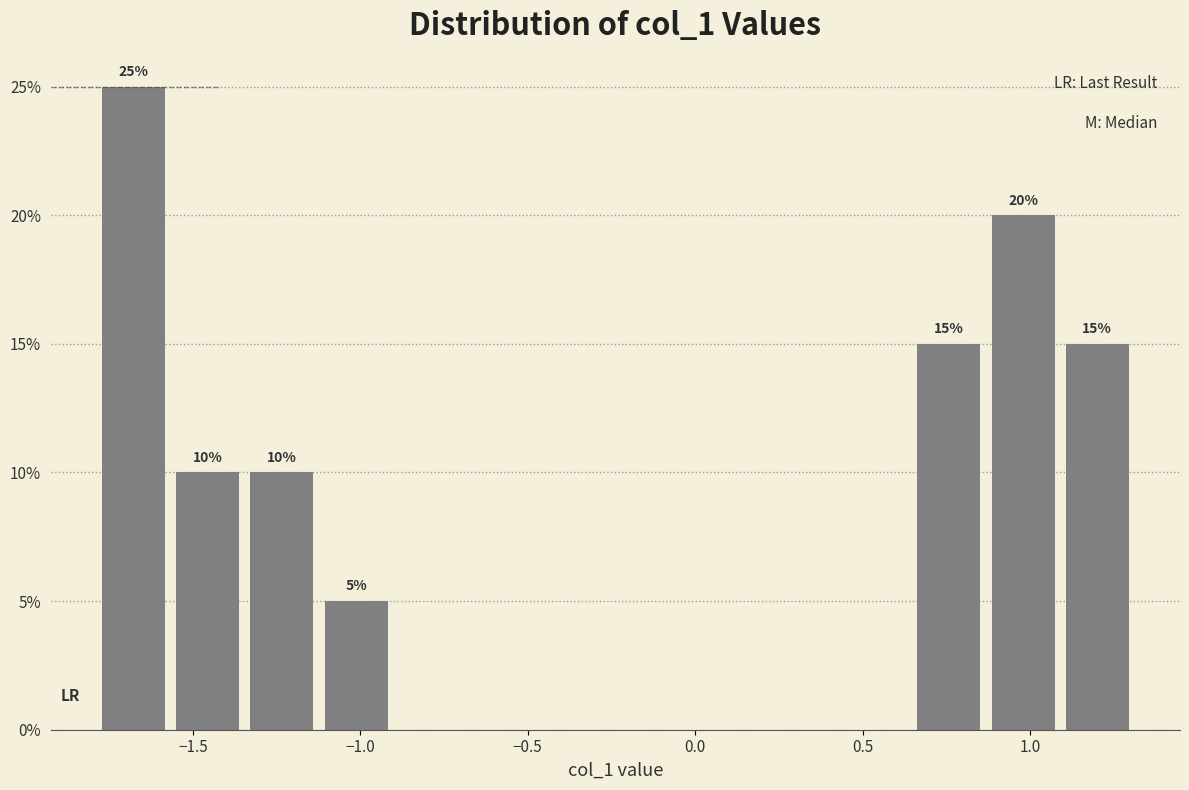

Over which range of the x-axis is the bar tallest?

-1.80 to -1.55